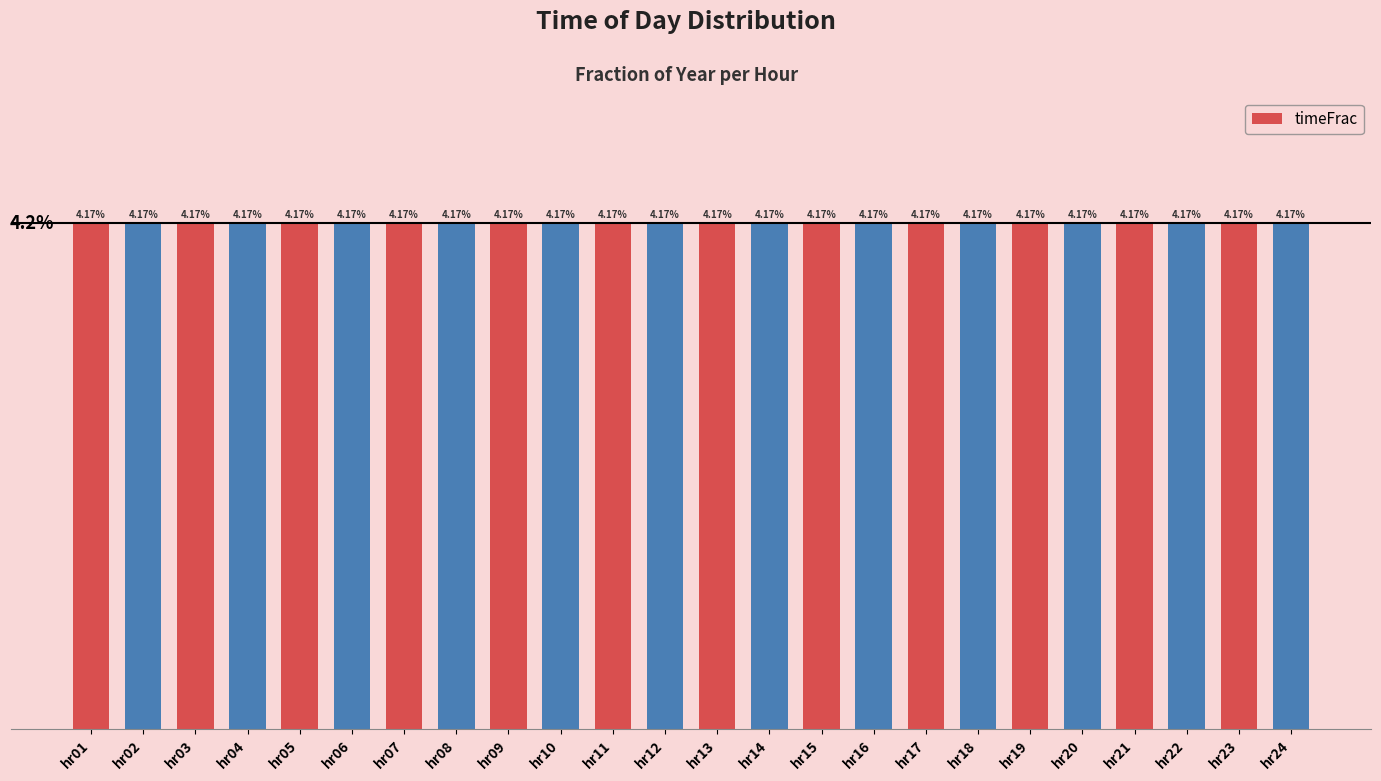

Rank the categories by value from highest to lowest.

hr01, hr02, hr03, hr04, hr05, hr06, hr07, hr08, hr09, hr10, hr11, hr12, hr13, hr14, hr15, hr16, hr17, hr18, hr19, hr20, hr21, hr22, hr23, hr24